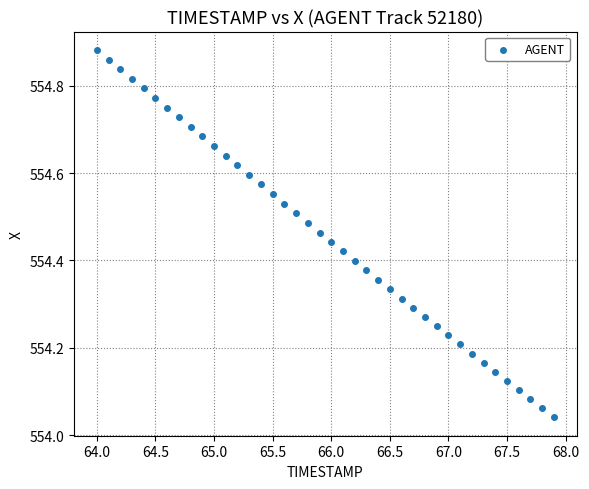

What is the range of X values (max minus min)?

3.9